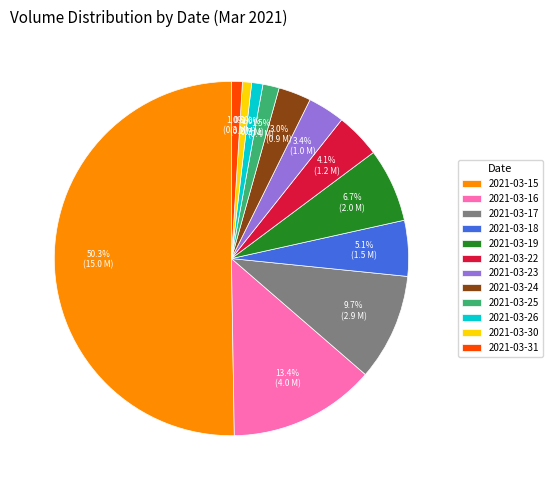

Which category has the biggest portion of the pie?

2021-03-15